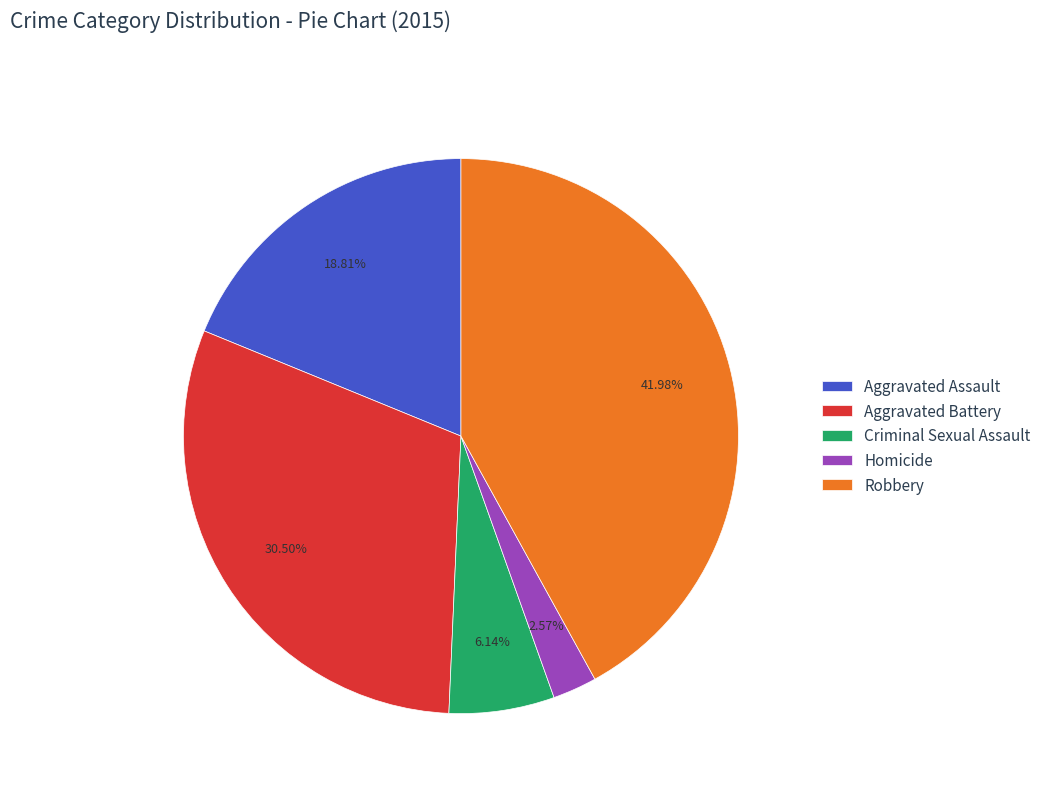

The Criminal Sexual Assault slice represents 1% of the pie. True or false?

False